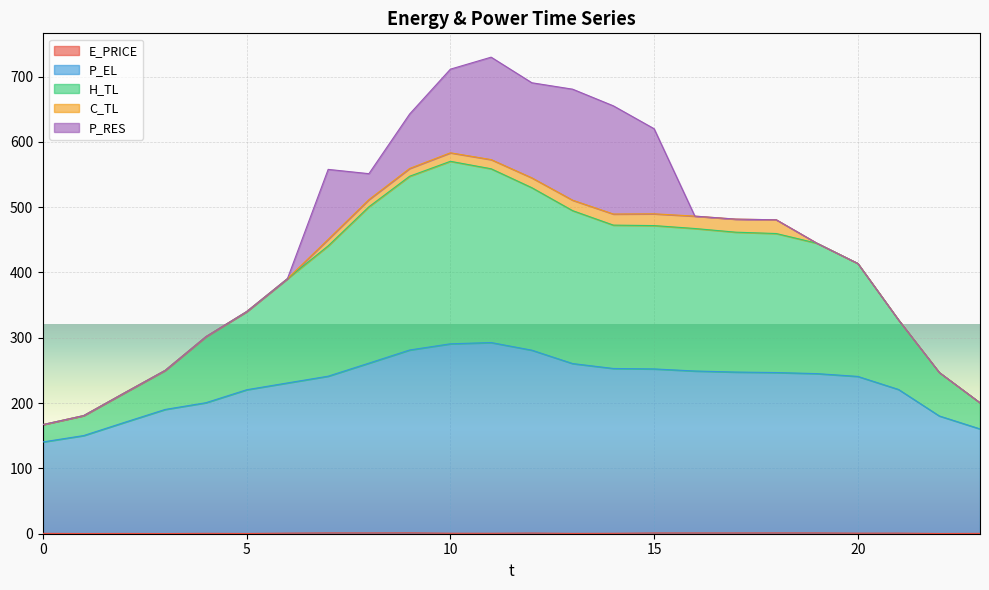

At how many categories does at least one series exceed 332?

16